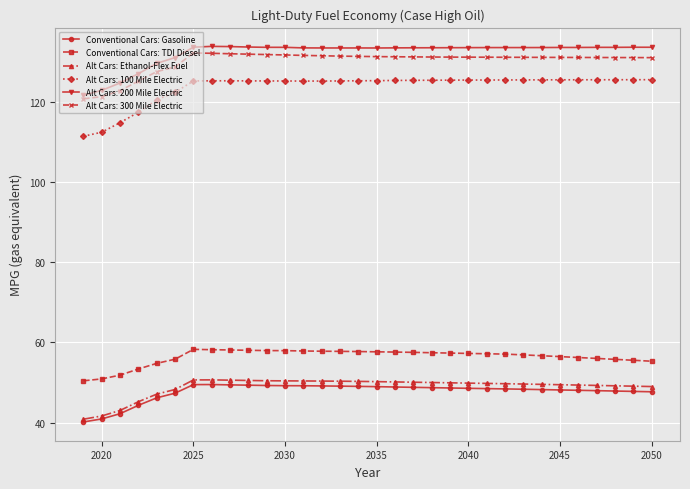

How many data points does each series have?

32